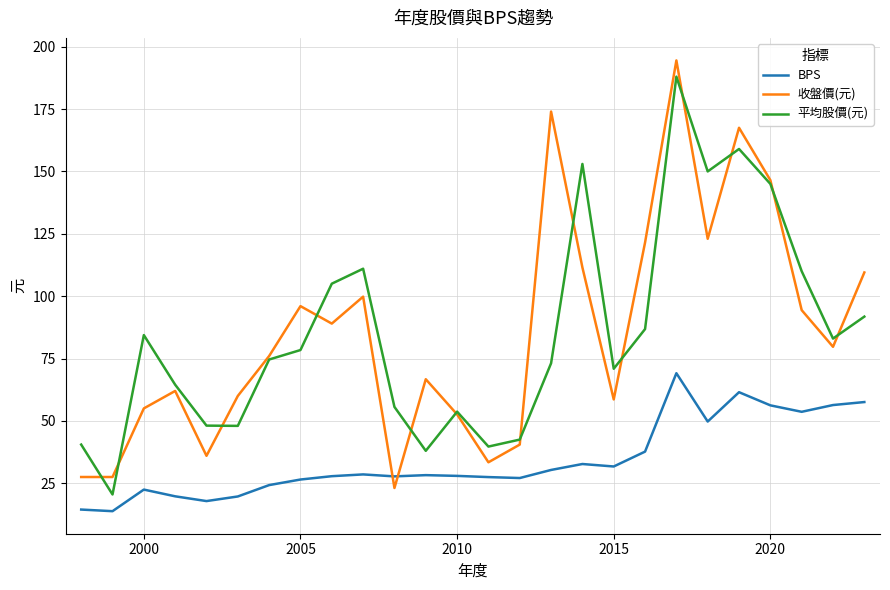

What is the smallest value displayed?

13.8